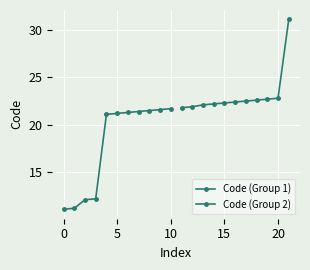

What is the label of the 7th point from the right?

15